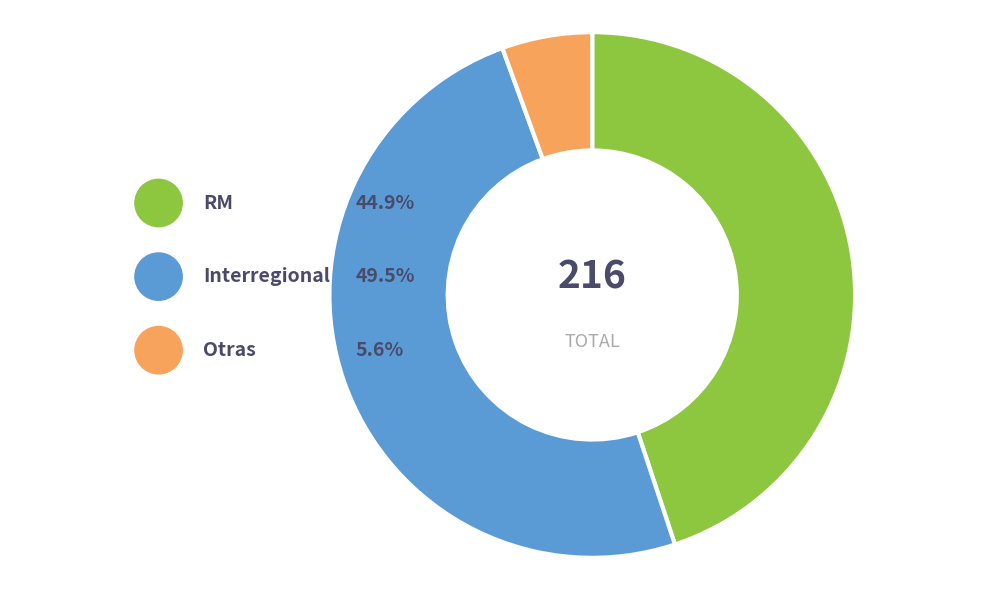

Is the sum of Interregional and RM greater than half?

Yes